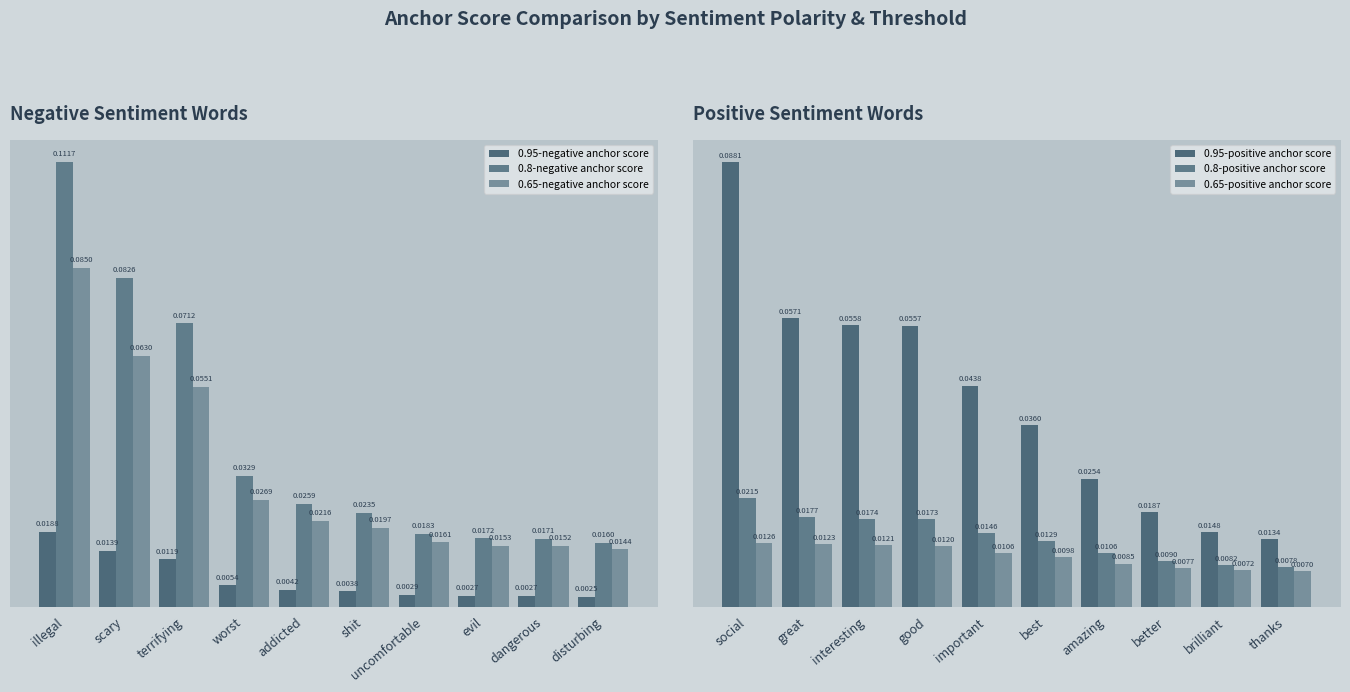

Rank the series by their maximum value, from highest to lowest.

0.8-negative anchor score, 0.95-positive anchor score, 0.65-negative anchor score, 0.8-positive anchor score, 0.95-negative anchor score, 0.65-positive anchor score